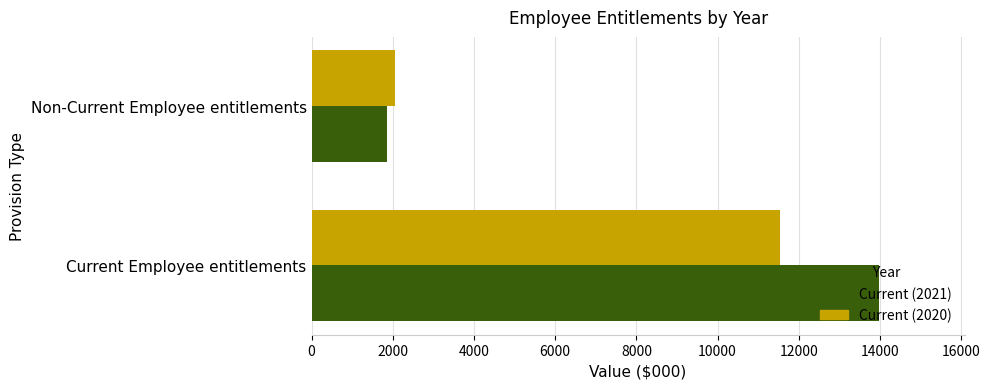

At which category is the sum across all series the highest?

Current Employee entitlements